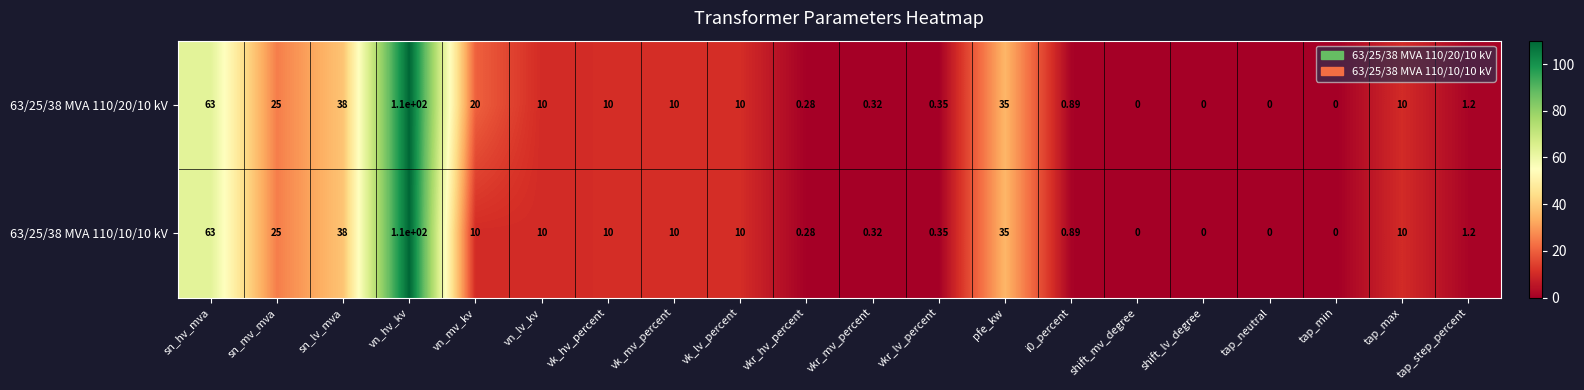

Which category has the highest value in the 63/25/38 MVA 110/10/10 kV series?

vn_hv_kv